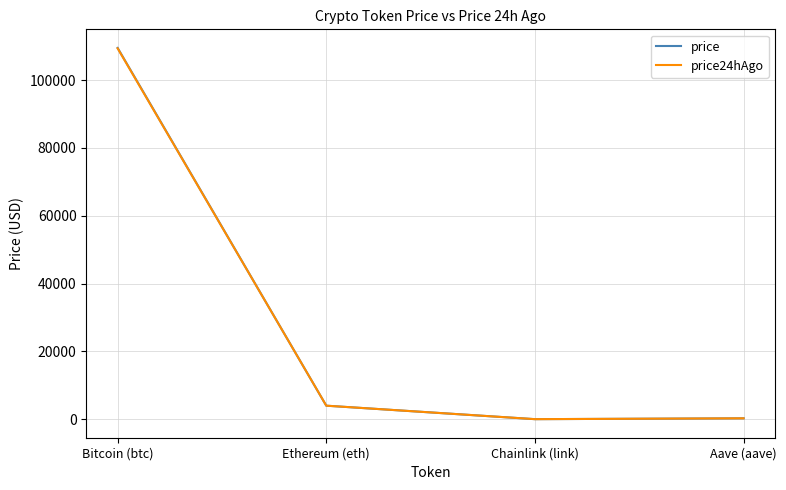

True or false: price has a value of 3994.2 at Ethereum (eth).

True